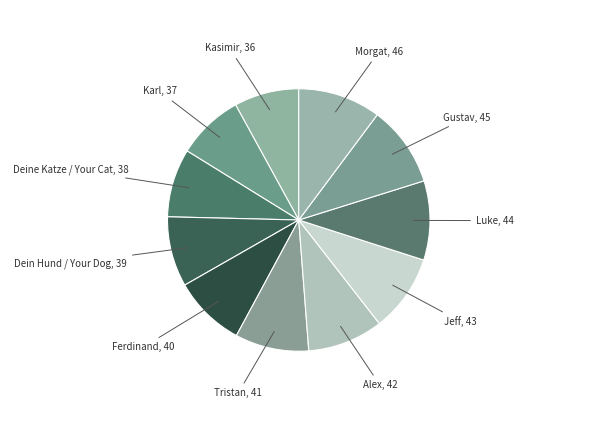

Do Tristan and Alex together represent more than half of the pie?

No